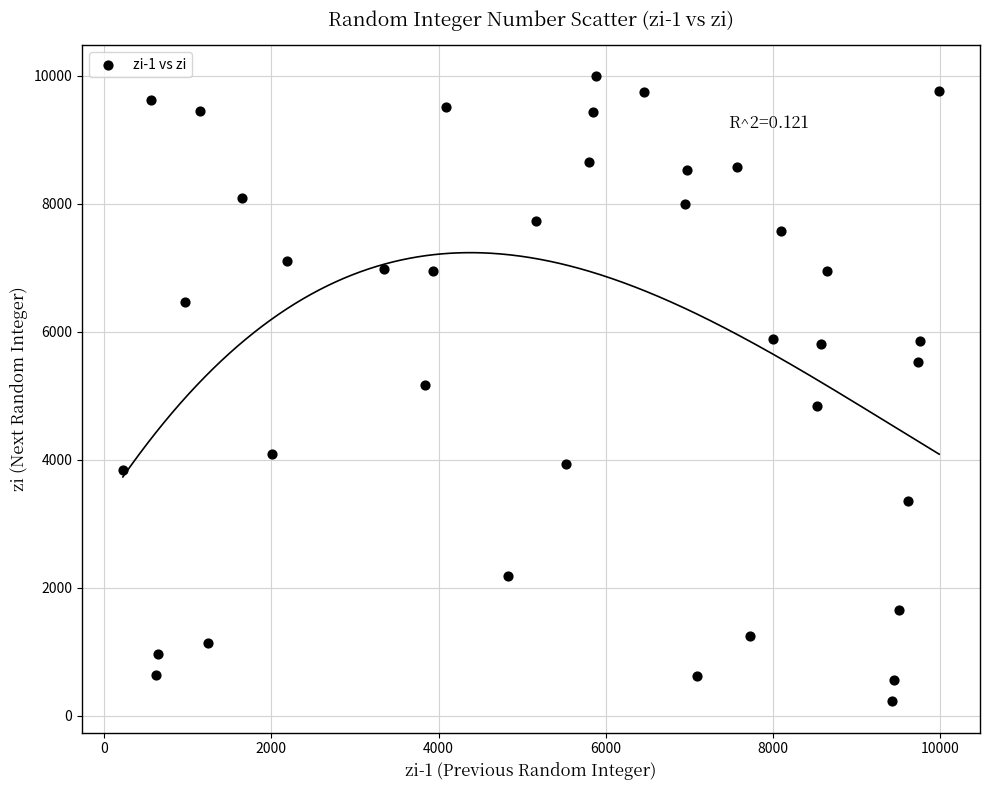

What is the range of Y values (max minus min)?

9767